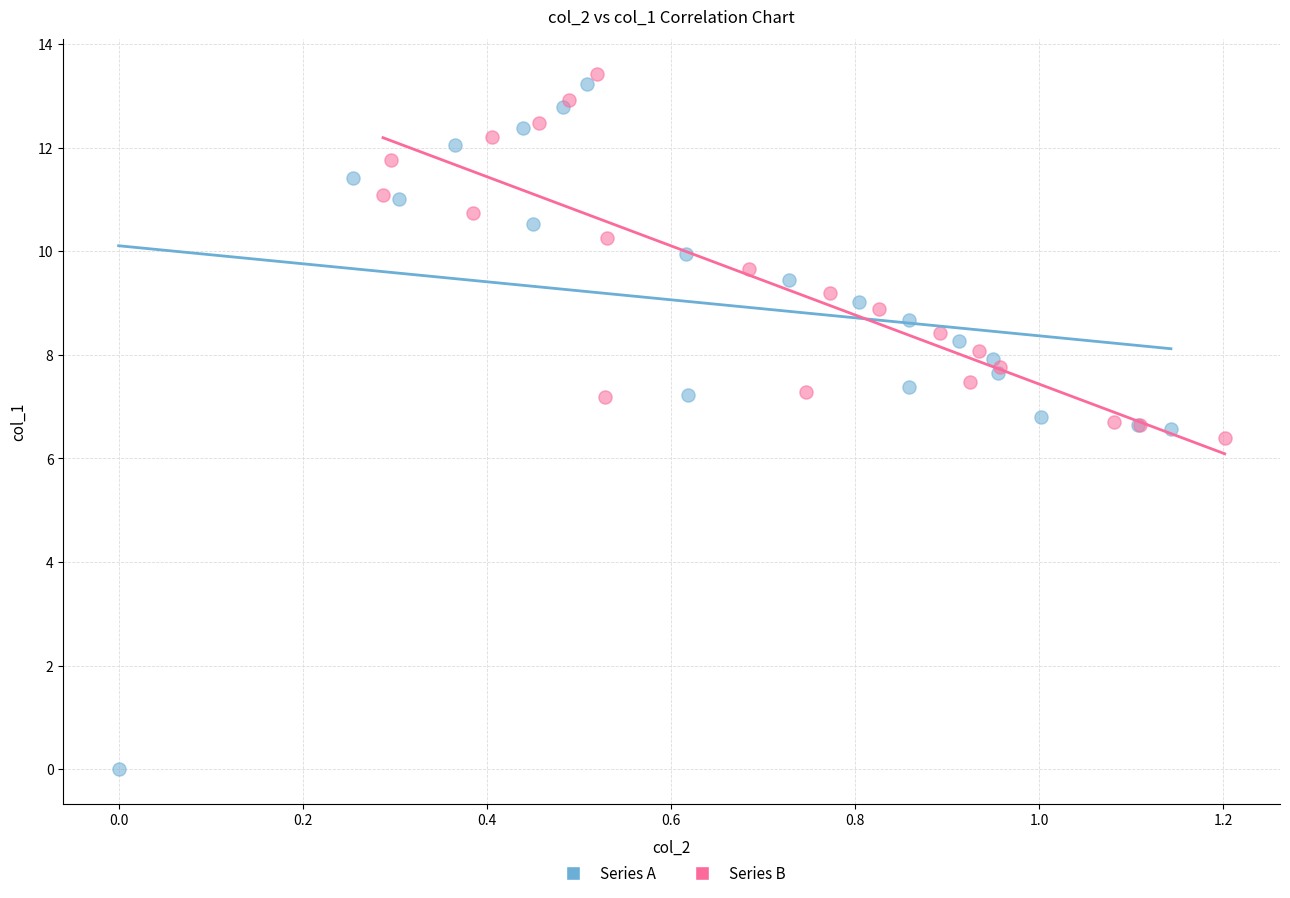

Which series reaches the maximum Y coordinate?

Series B